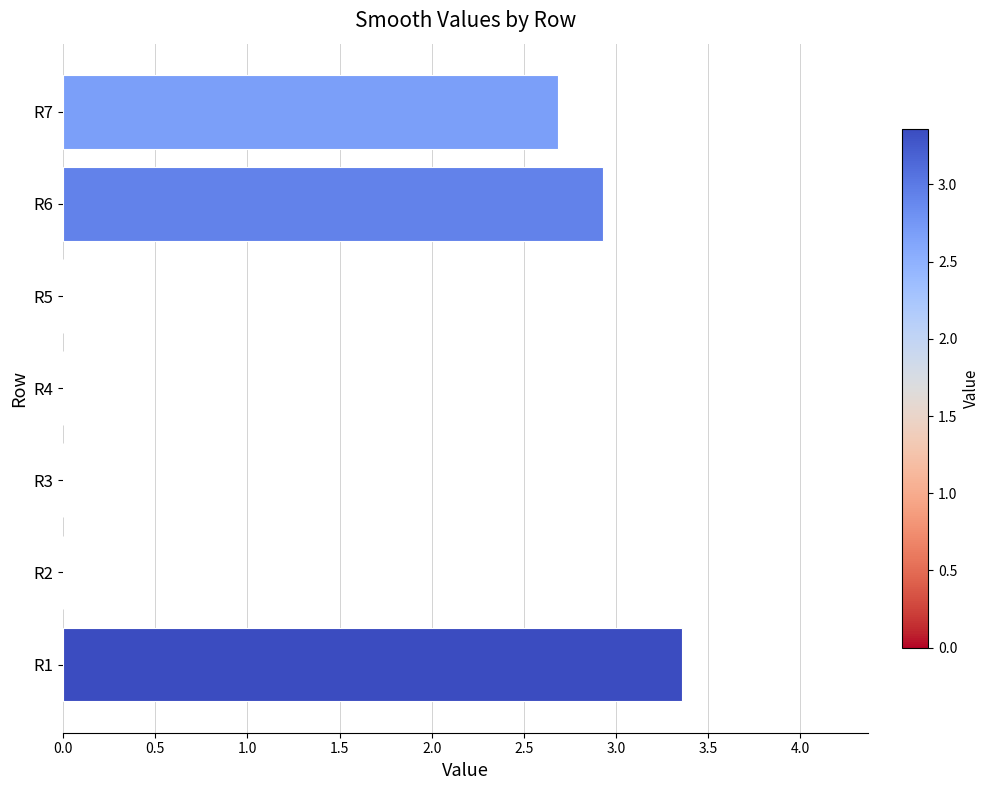

What is the sum of all values?

9.0